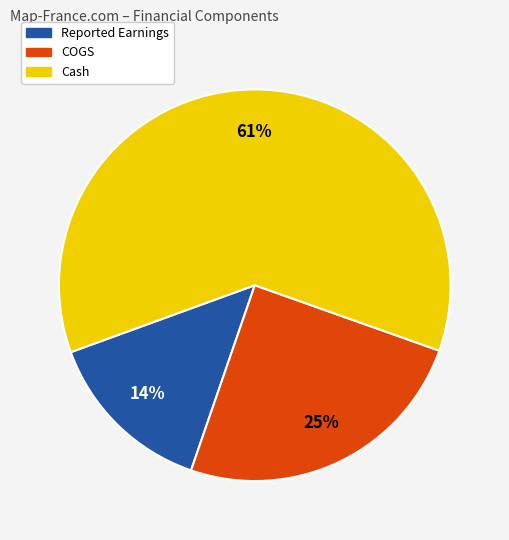

Is there any slice that represents more than half of the pie?

Yes